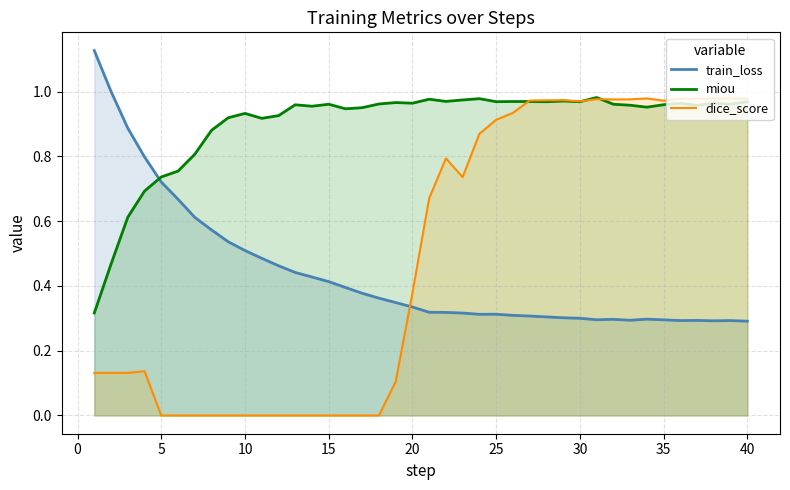

True or false: dice_score and train_loss intersect in this chart.

True